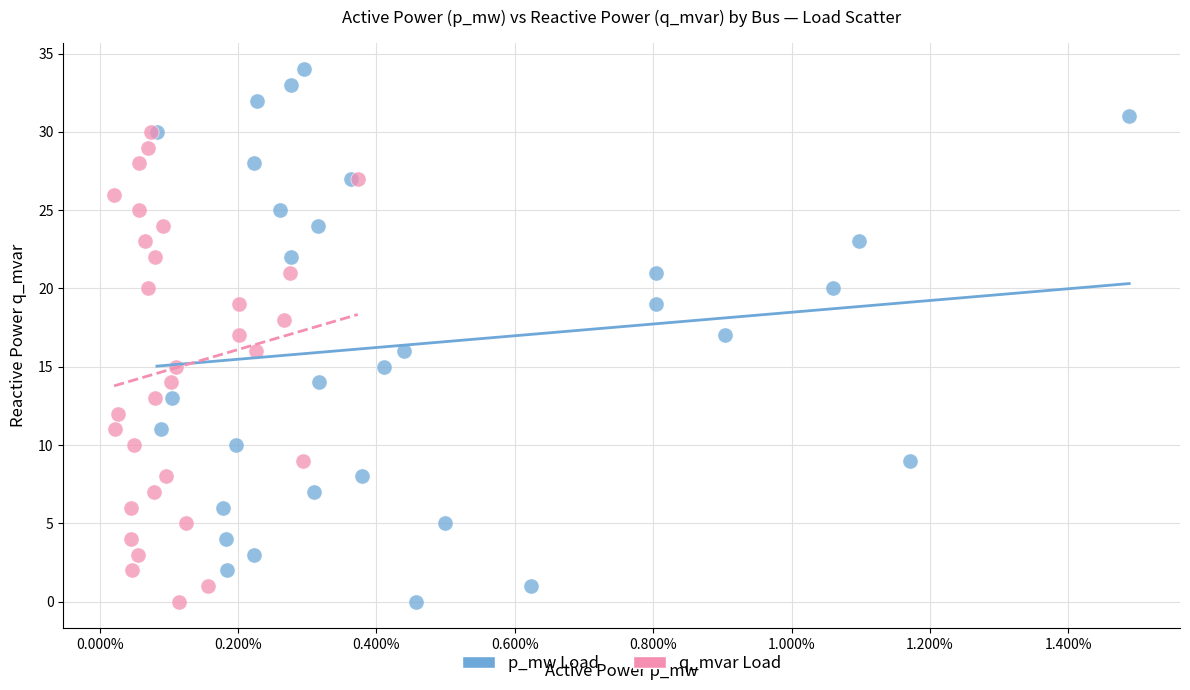

Which series has the largest Y range (max minus min)?

p_mw Load